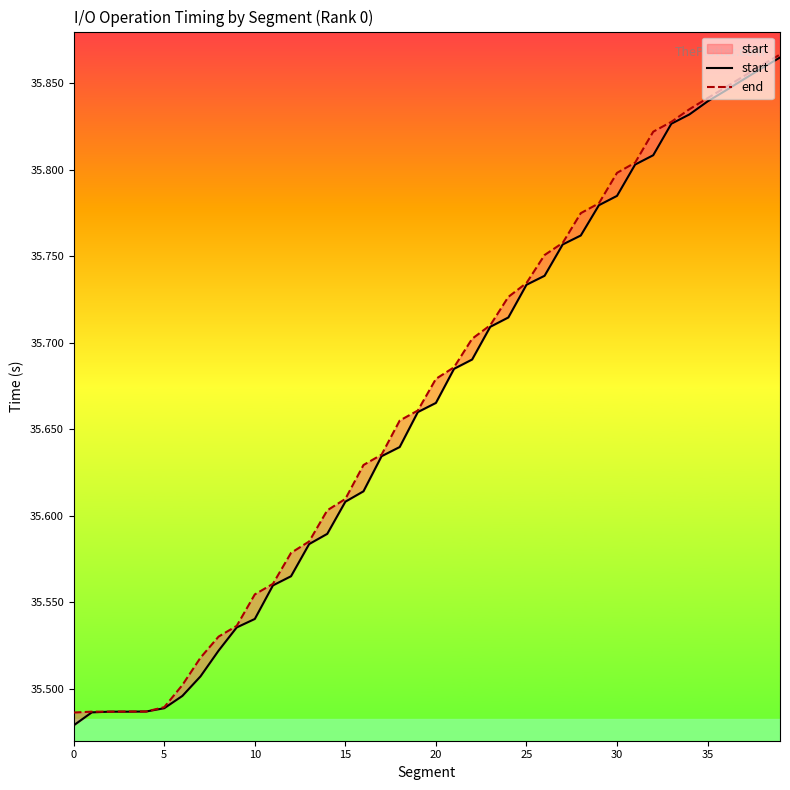

The value of start at 32 is 49.4. True or false?

False